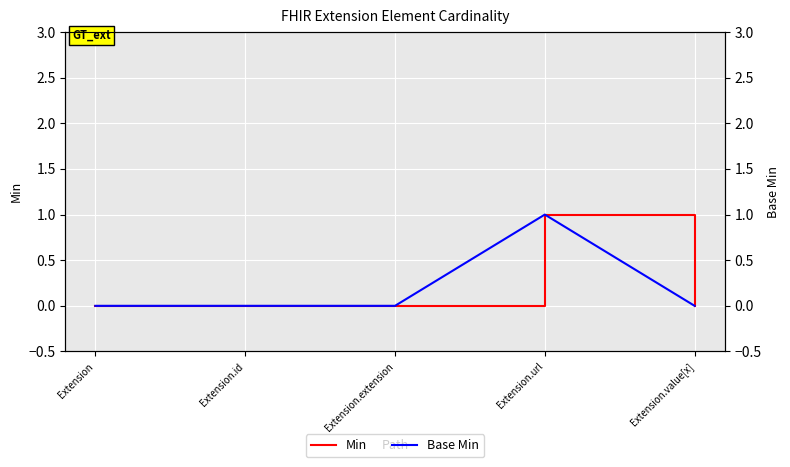

True or false: Base Min and Min cross at least once.

False